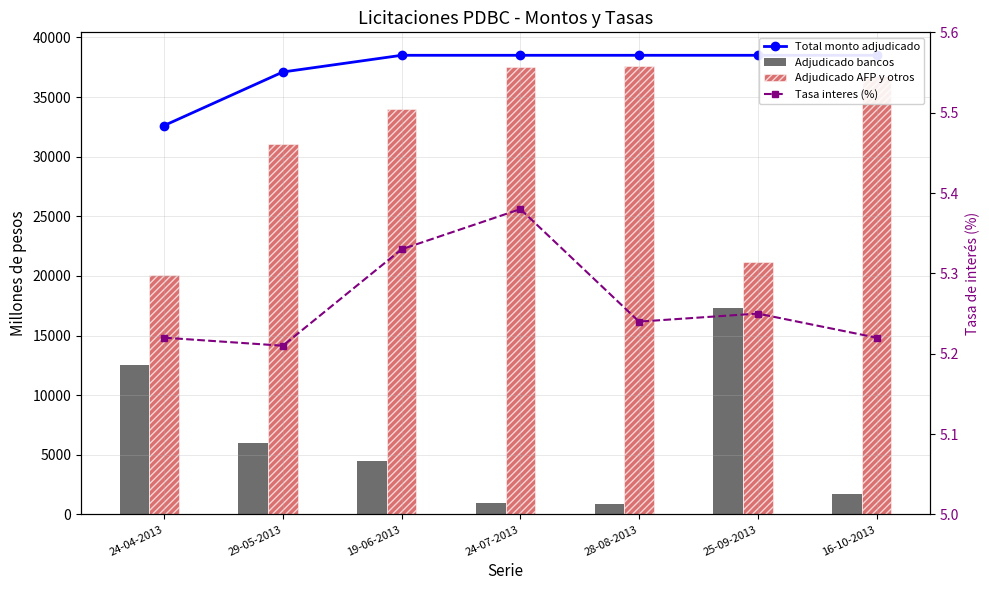

The value of Tasa interes (%) at 24-07-2013 is 5.4. True or false?

True